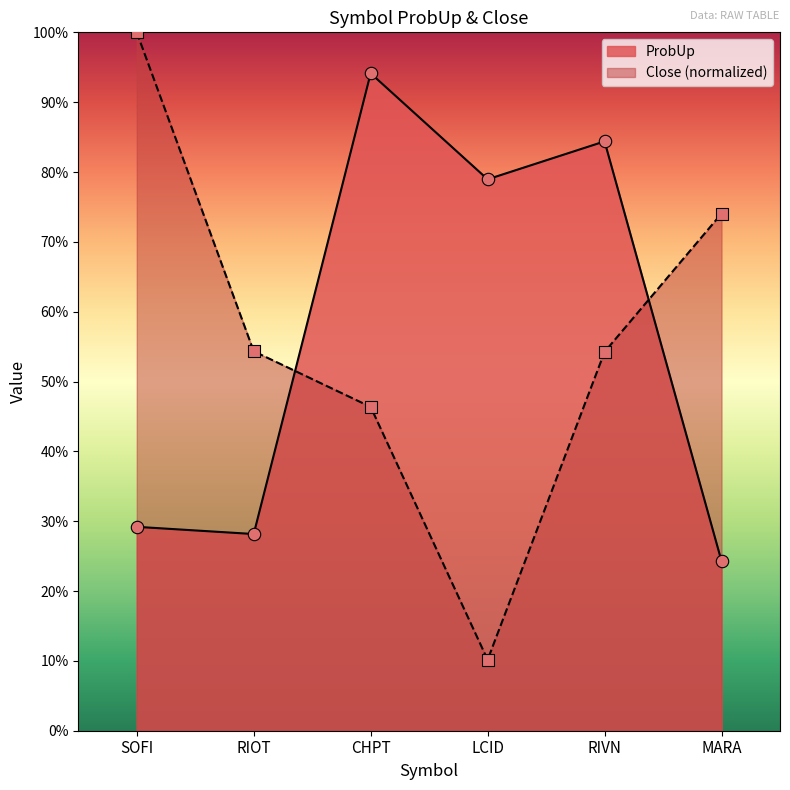

Which series has the widest spread of Y values?

Close